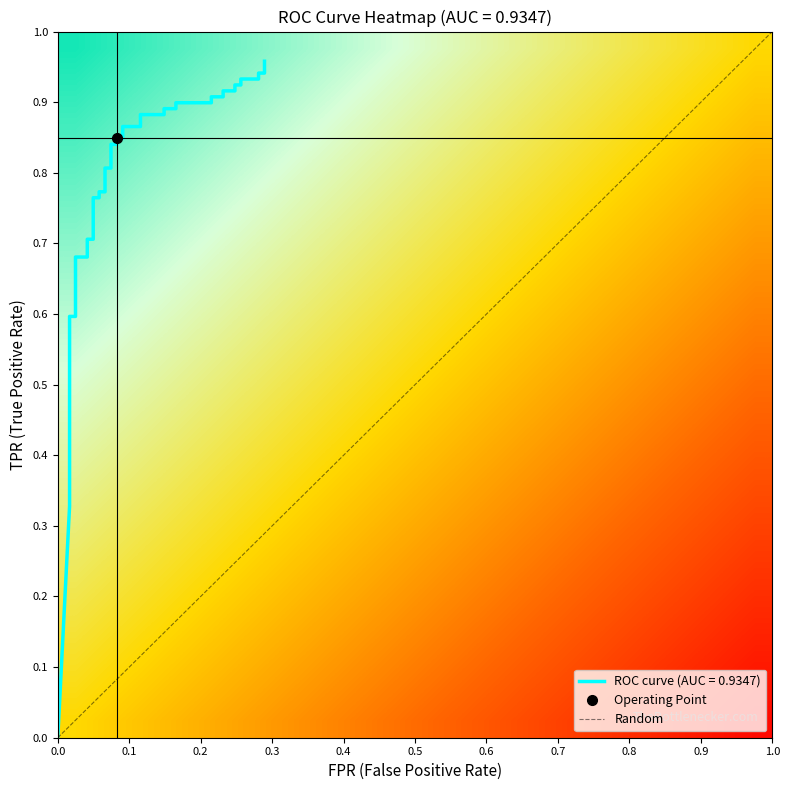

The chart shows a value of 0.8 at 0.1. True or false?

False